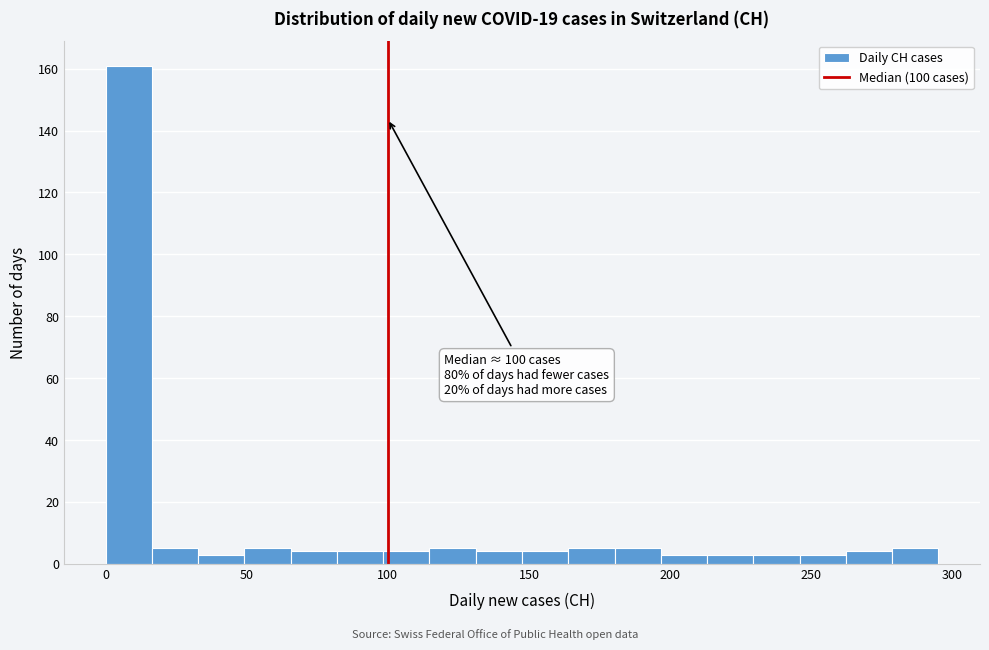

Read against the x-axis, roughly where is the centre of the tallest bar?

10